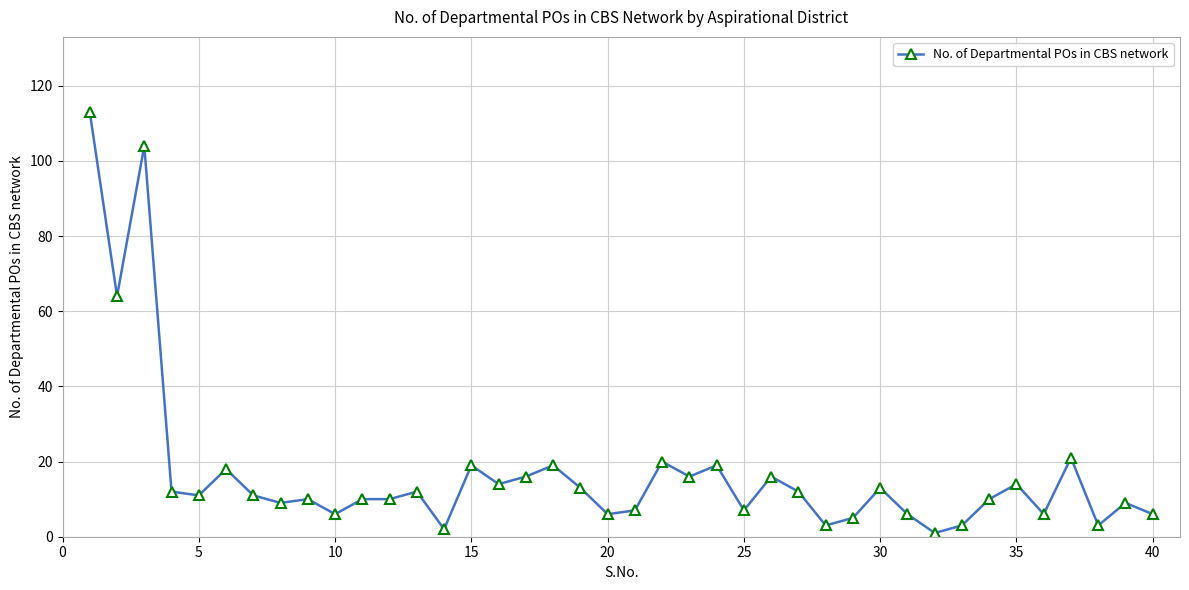

What is the sum of all values?

676